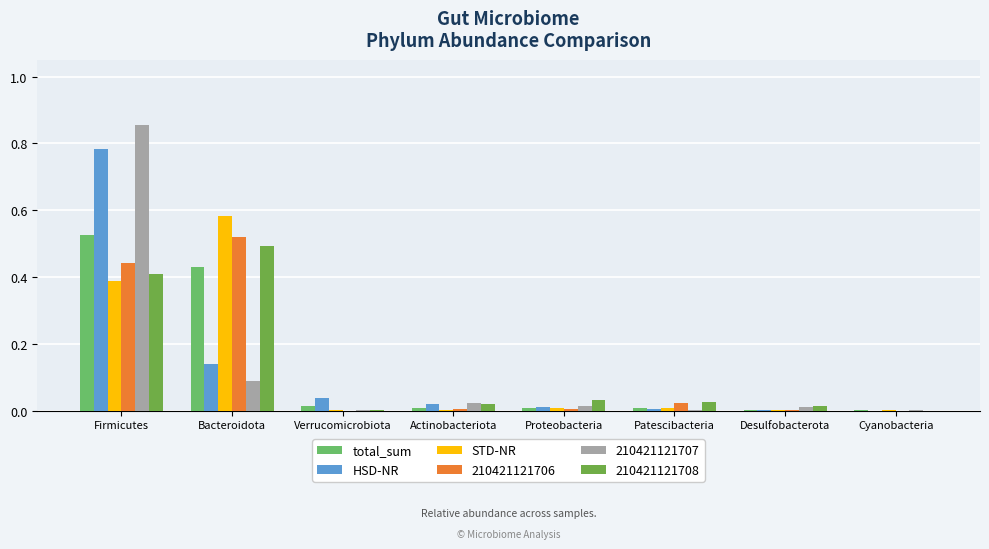

What is the sum of all HSD-NR values?

1.0